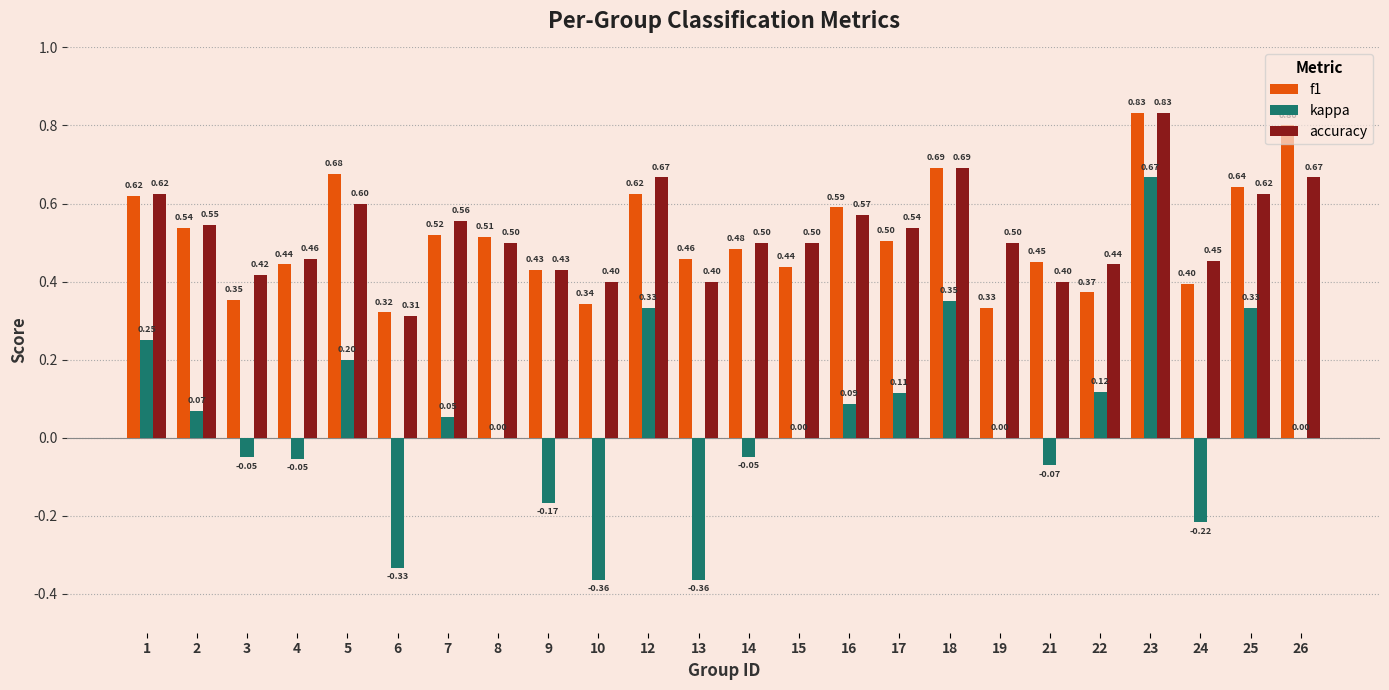

What is the maximum value for f1?

0.8